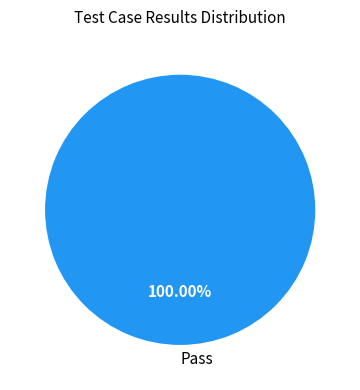

Is there any slice that represents more than half of the pie?

Yes